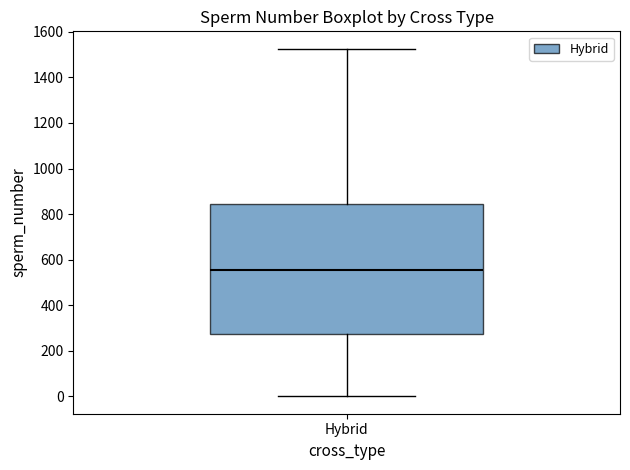

Transcribe this box plot: give where the median line is, the range the box spans, and where the two whiskers end, as read against the y-axis. The values are not printed on the chart, so give them approximately, as read against the axis.

median 560, box 280 to 840, whiskers 0 to 1520